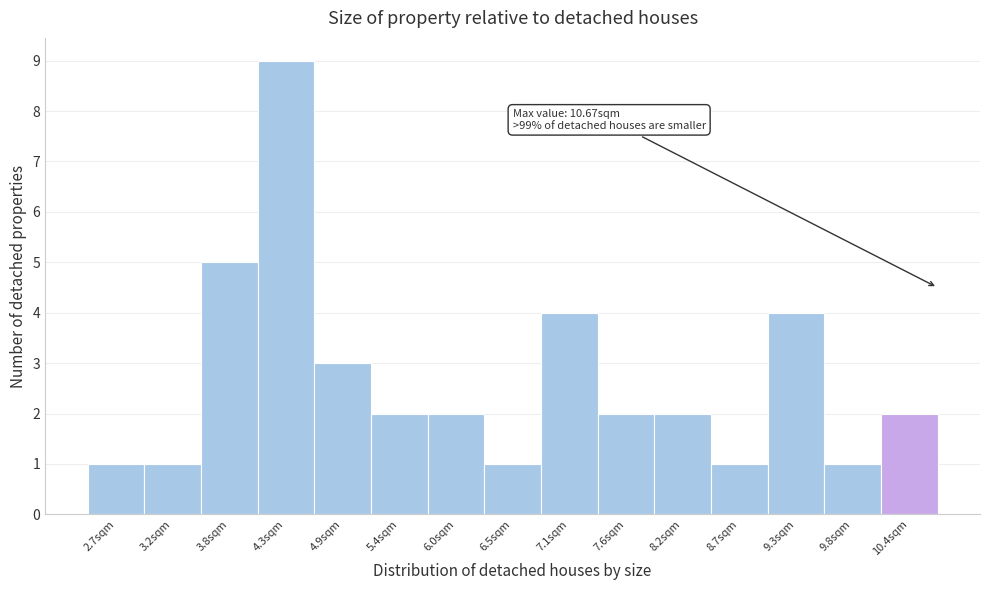

Over which range of the x-axis is the bar tallest?

4.1 to 4.6